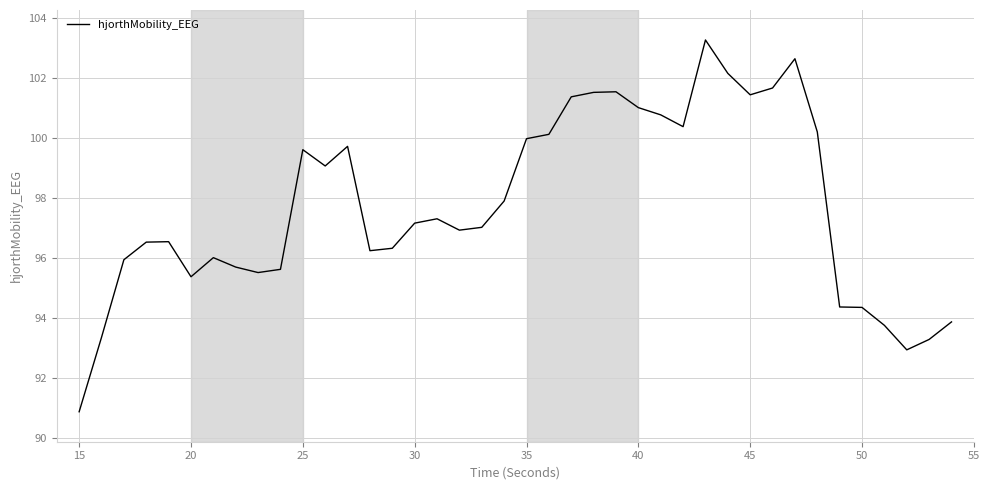

What is the difference between the maximum and minimum values?

12.4